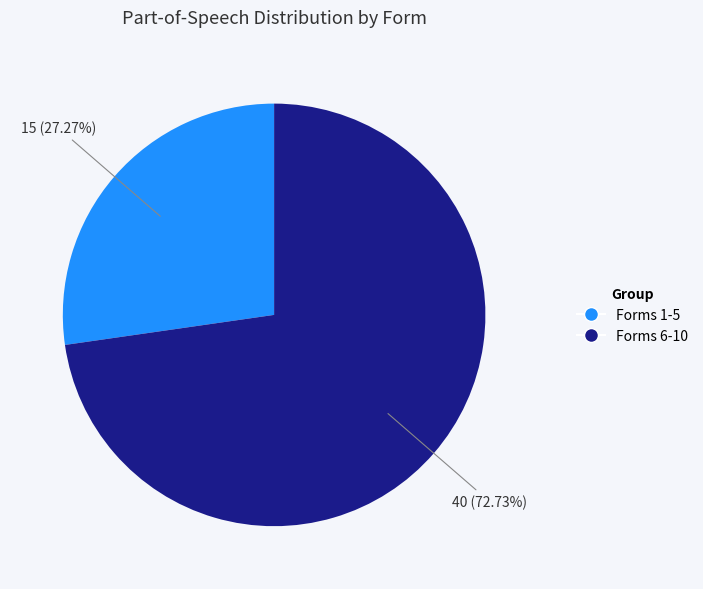

Does any single category account for the majority?

Yes